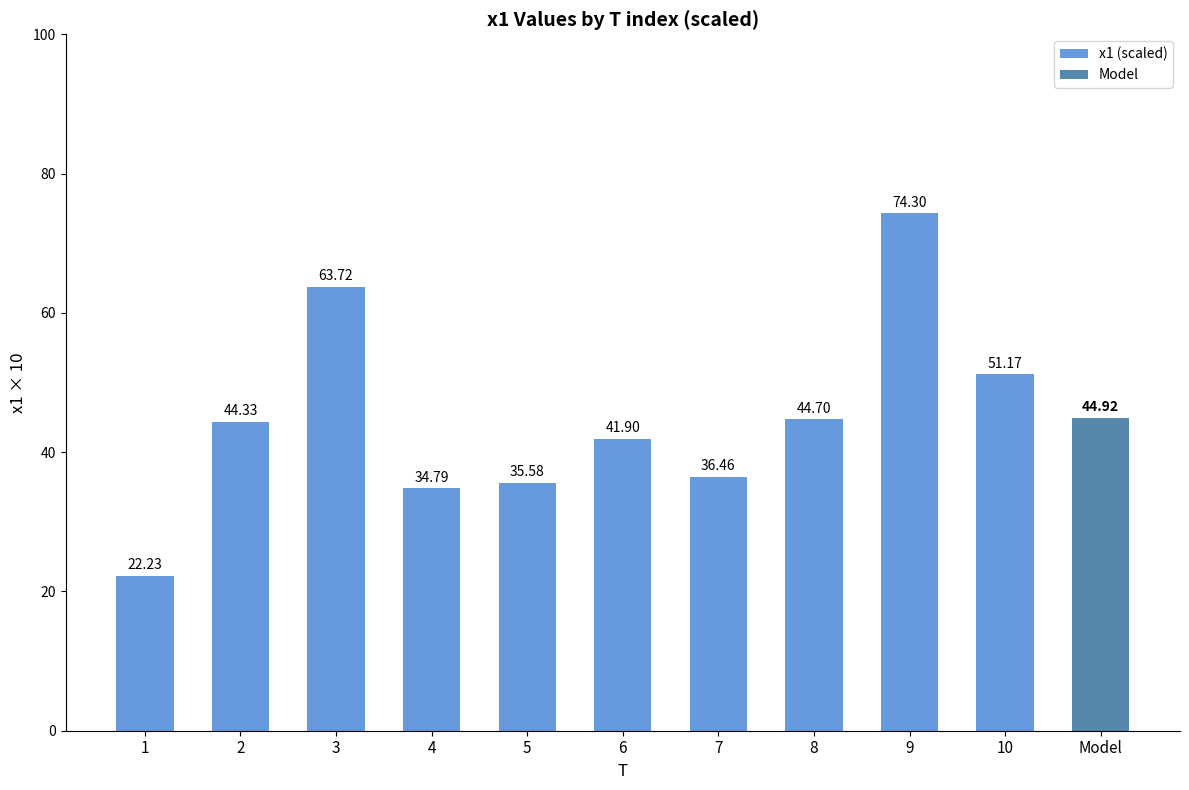

Rank the categories by value from lowest to highest.

1, 4, 5, 7, 6, 2, 8, 10, 3, 9